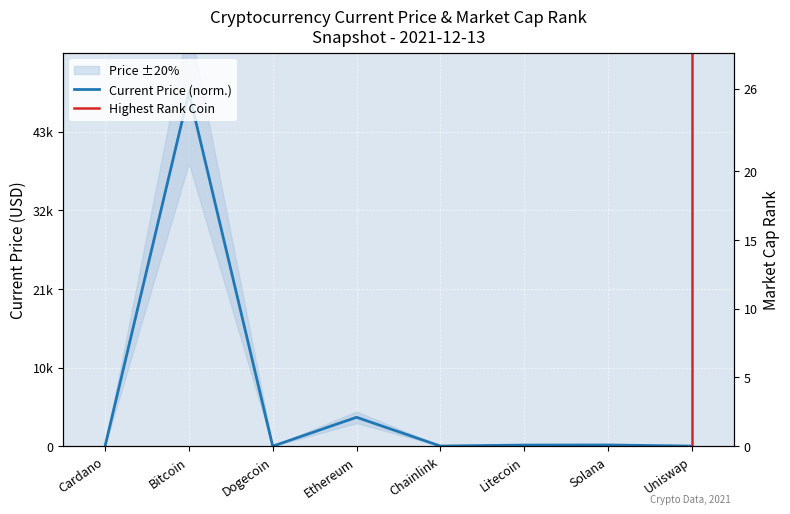

Is it true that the value at Uniswap is 0.0?

False